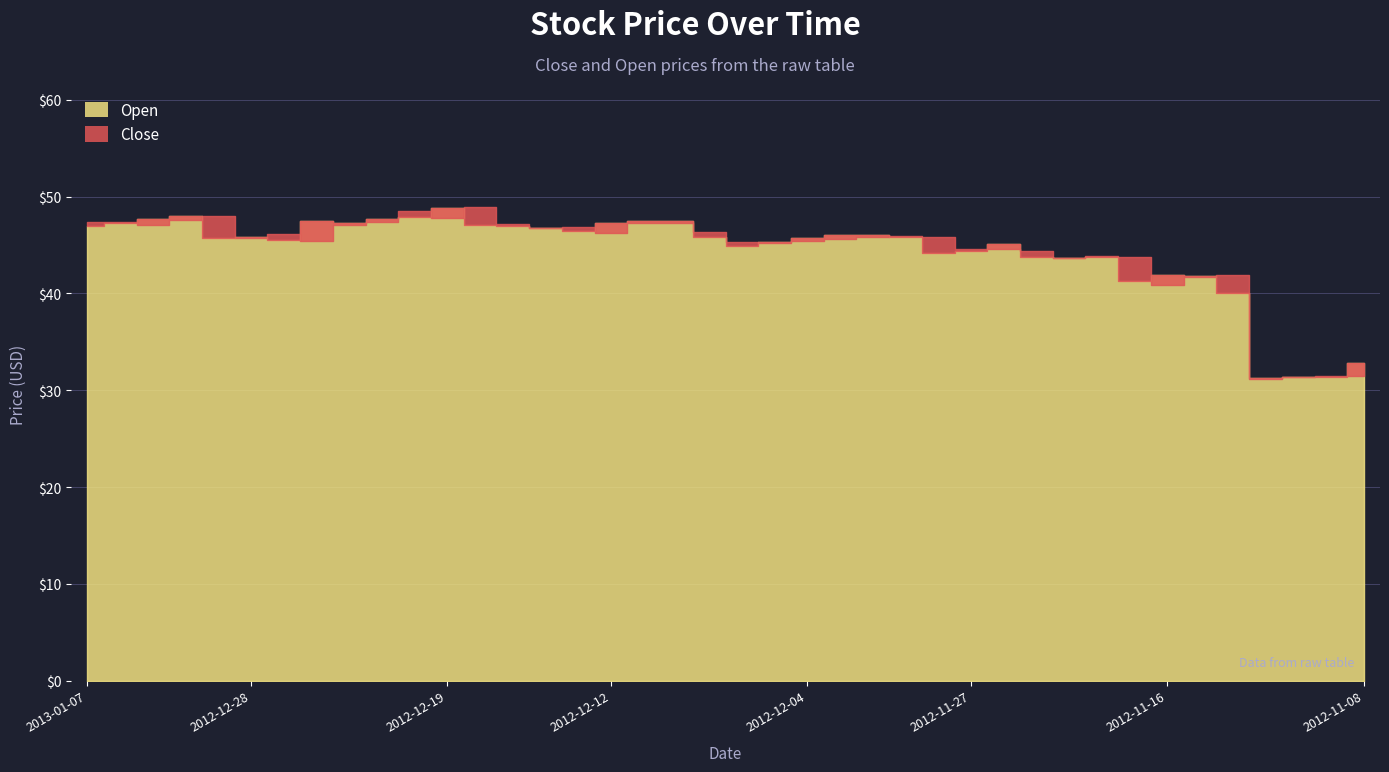

How many intersections are there between Close and Open?

19